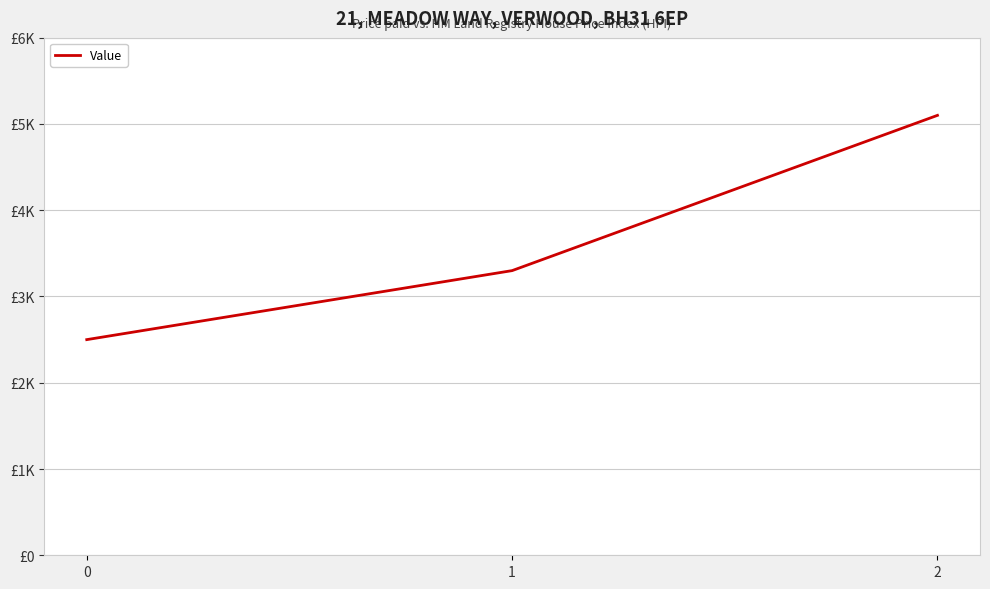

What is the smallest value displayed?

2500